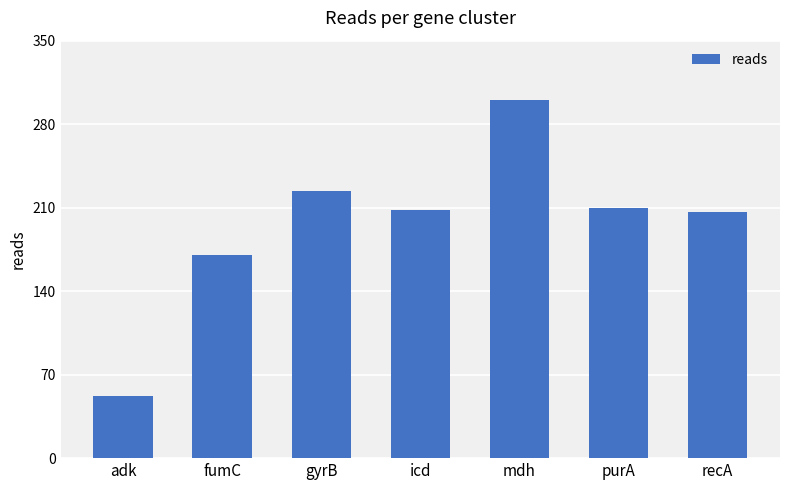

Which category has the highest value across all series?

mdh